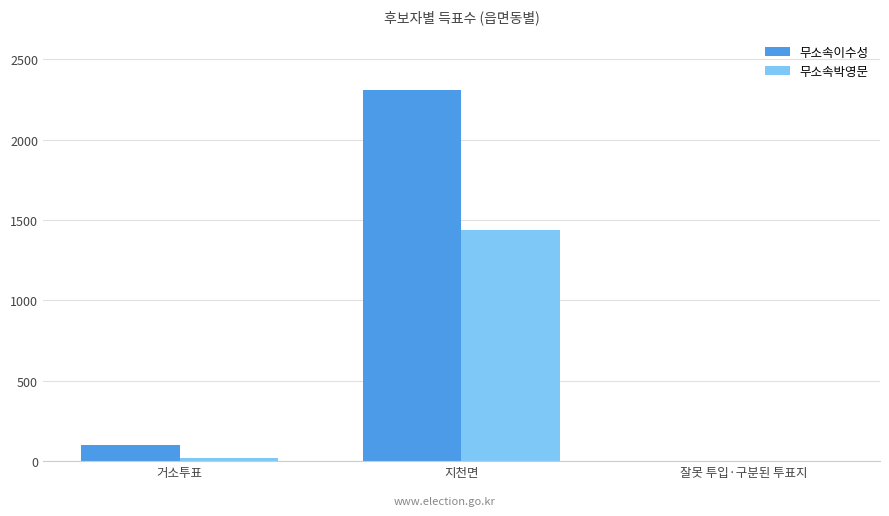

At which label is 무소속이수성 closest to 1154?

거소투표